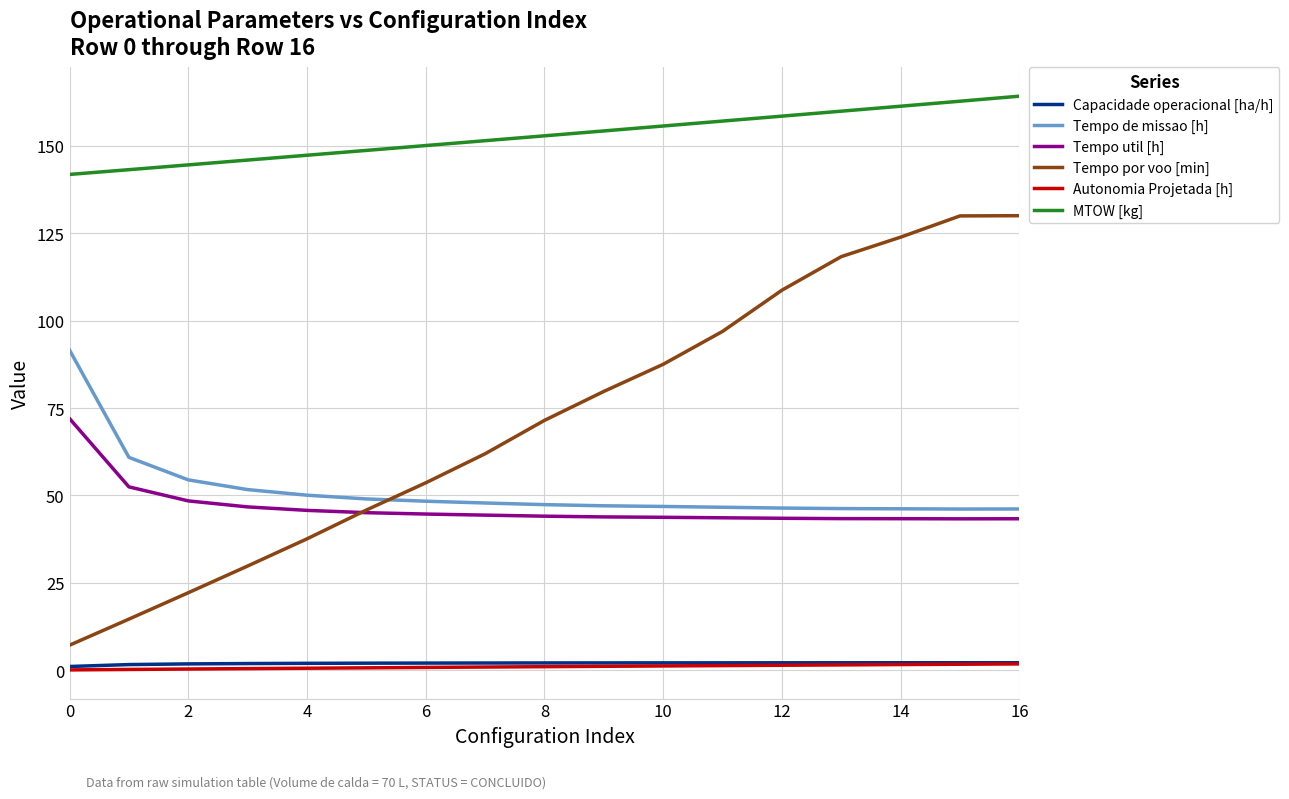

Which series has the largest range (max minus min)?

Tempo por voo [min]